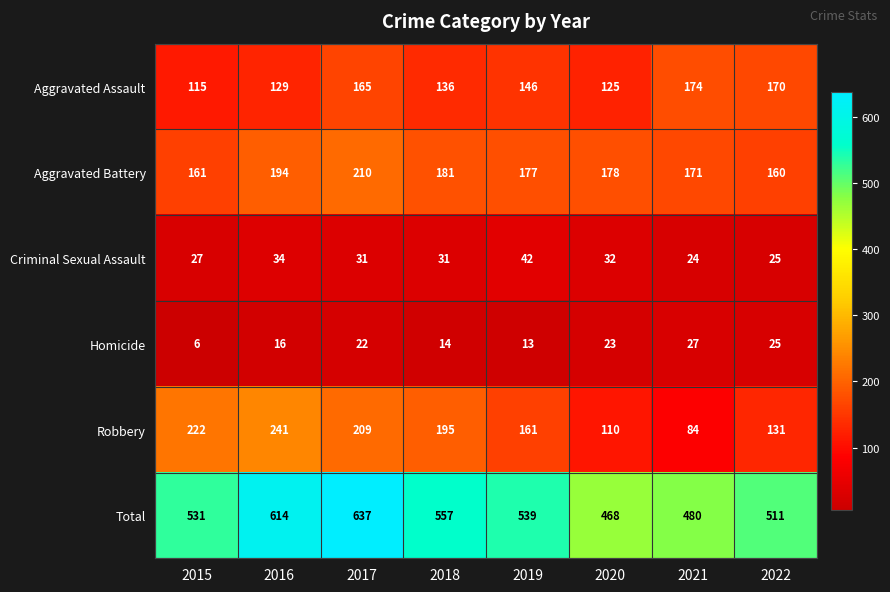

What is the greatest value displayed?

637